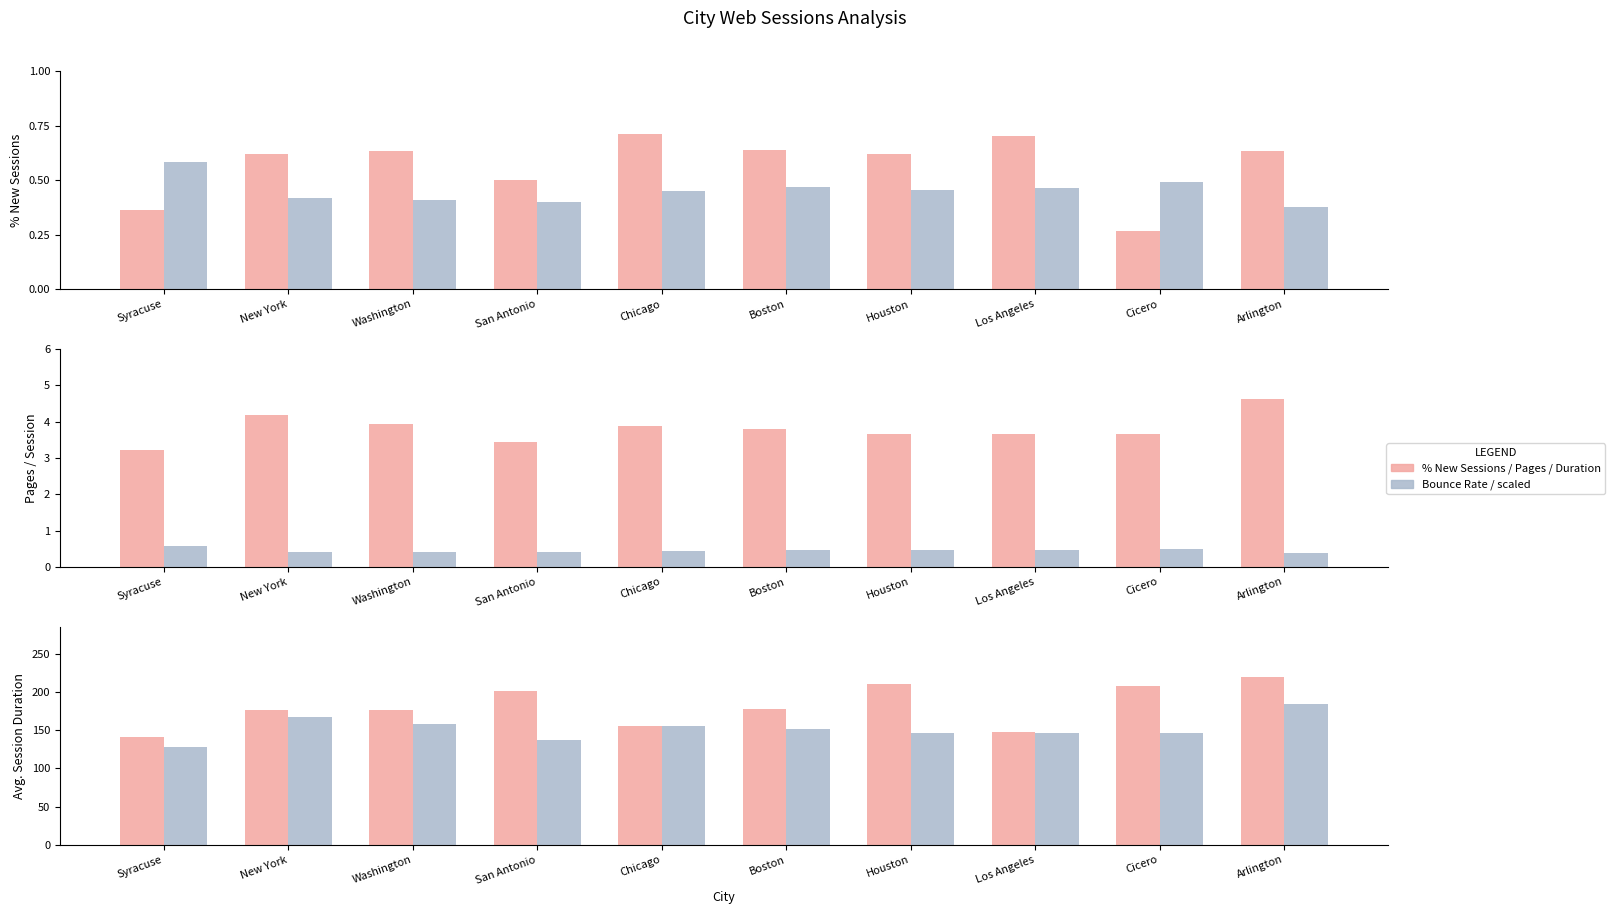

How many Bounce Rate values are between 0 and 1?

10